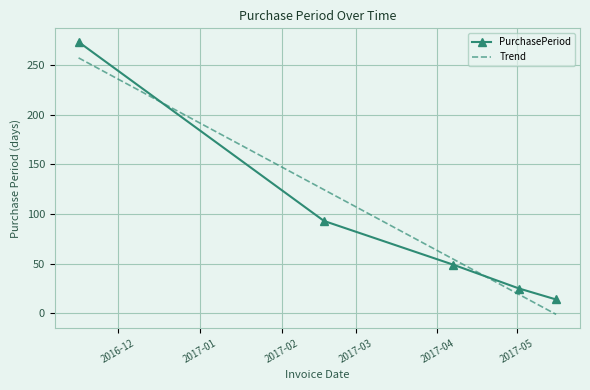

Reading right to left, extract all data points from this chart.

PurchasePeriod: 14.0	25.0	49.0	93.0	273.0
Trend: -1.0	19.0	54.6	124.4	257.0